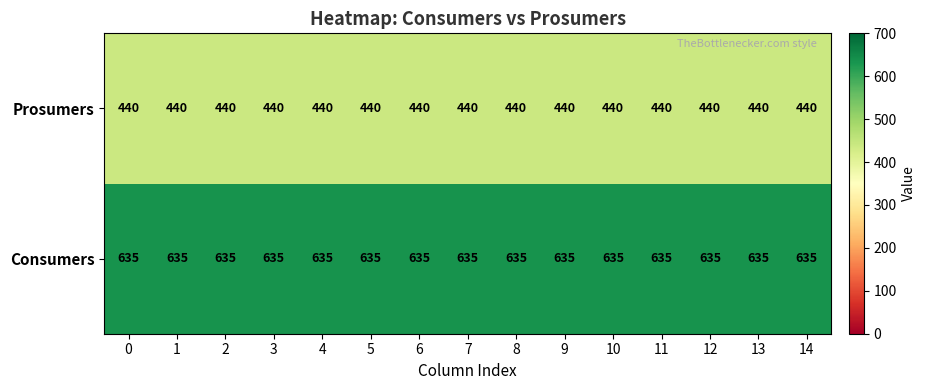

What is the approximate value of Prosumers at 4?

440